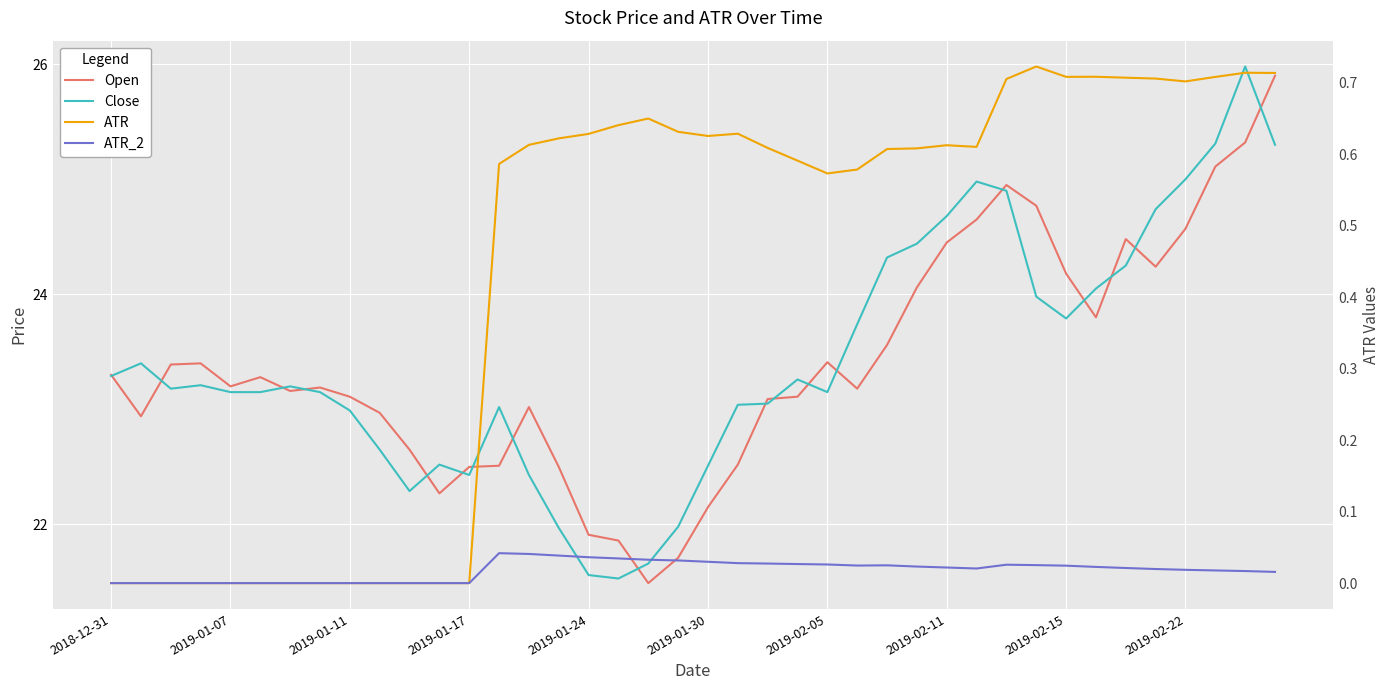

What is the greatest value displayed?

26.0